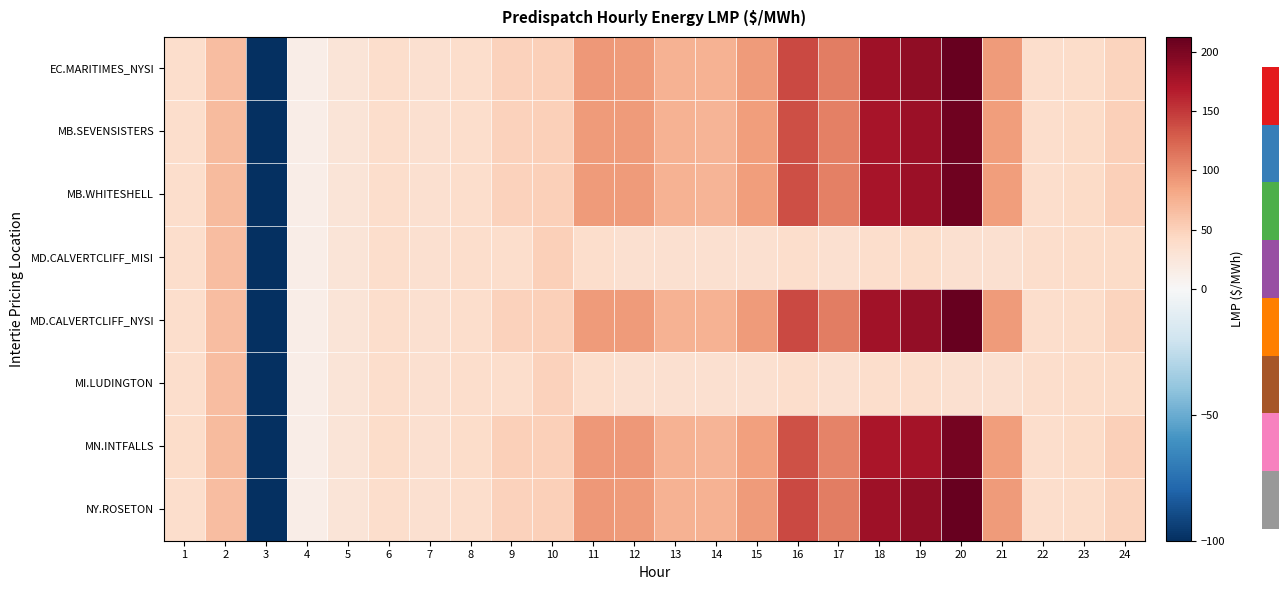

What is the total value across all series at 2?

530.8